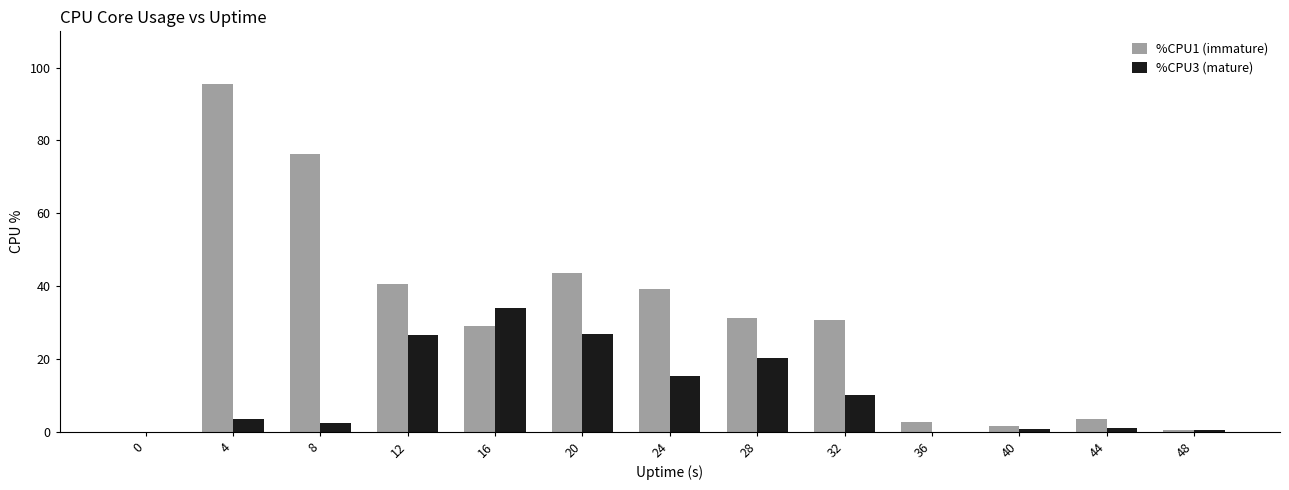

How many series are shown in this chart?

2